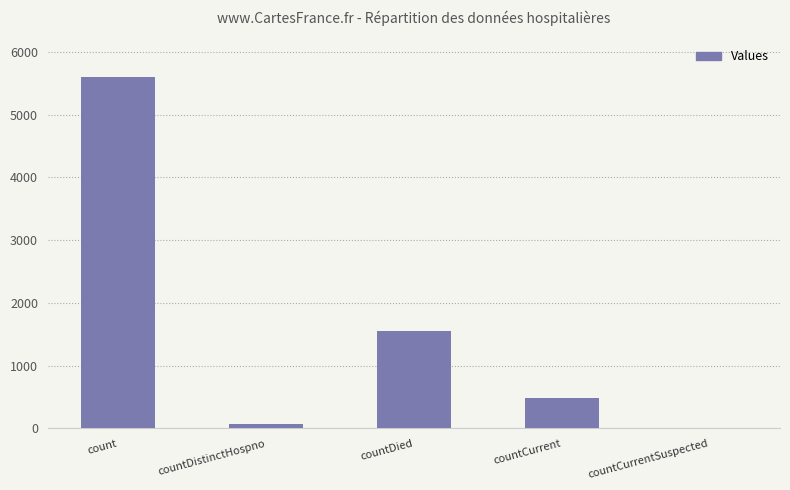

The value at countCurrent is 489. True or false?

True